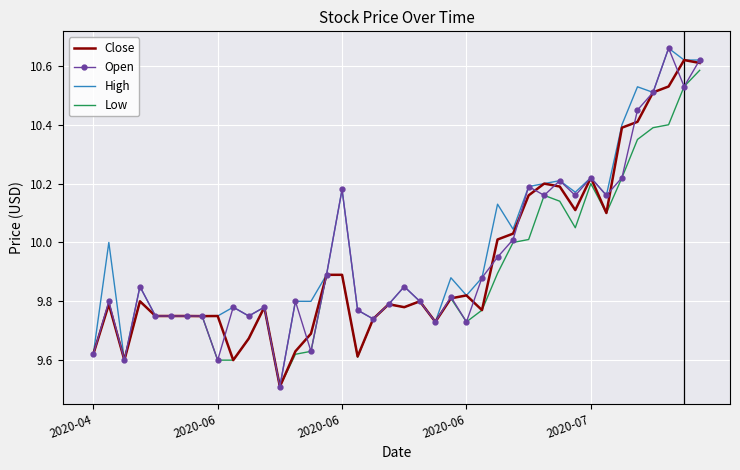

What is the minimum value shown in the chart?

9.5